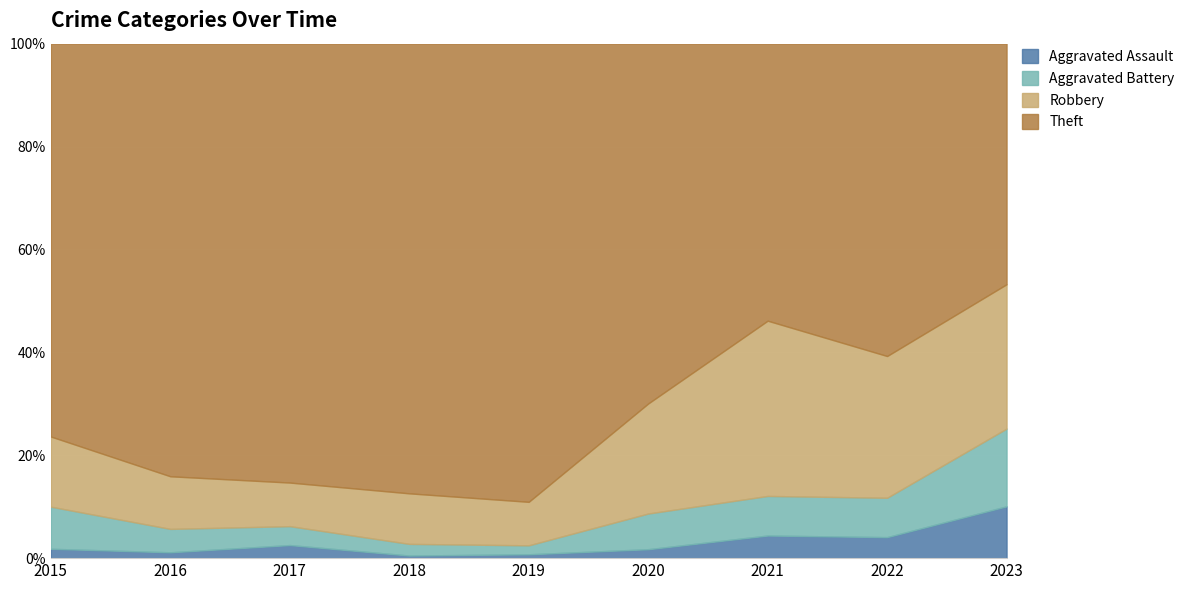

True or false: Aggravated Battery and Aggravated Assault intersect in this chart.

False